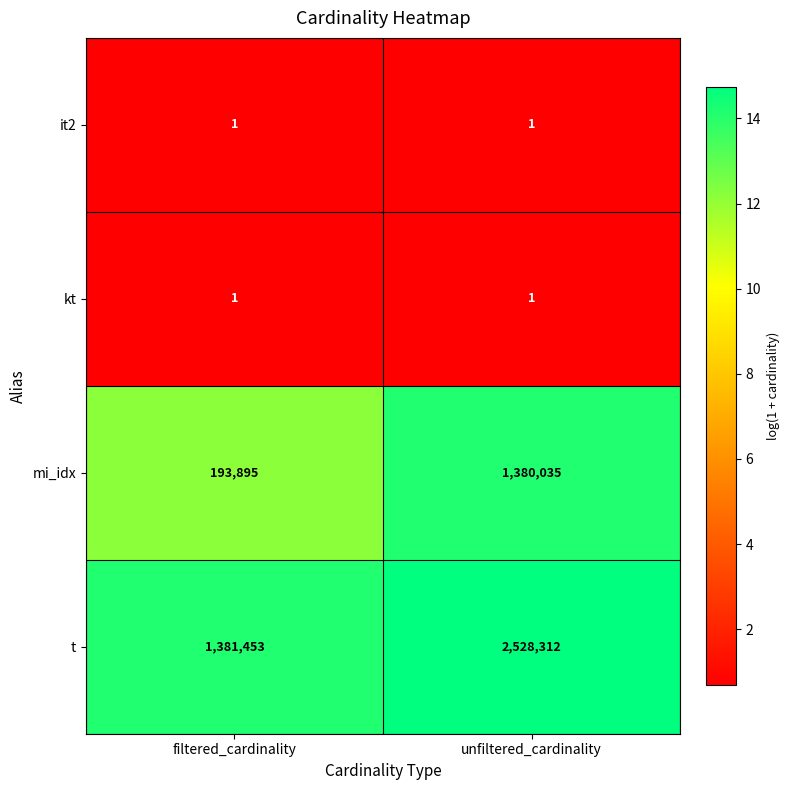

How many series are shown in this chart?

4